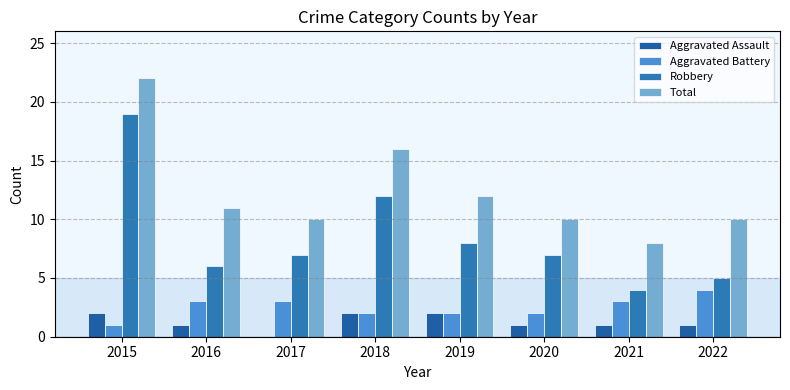

What are all the series names shown in the legend?

Aggravated Assault, Aggravated Battery, Robbery, Total